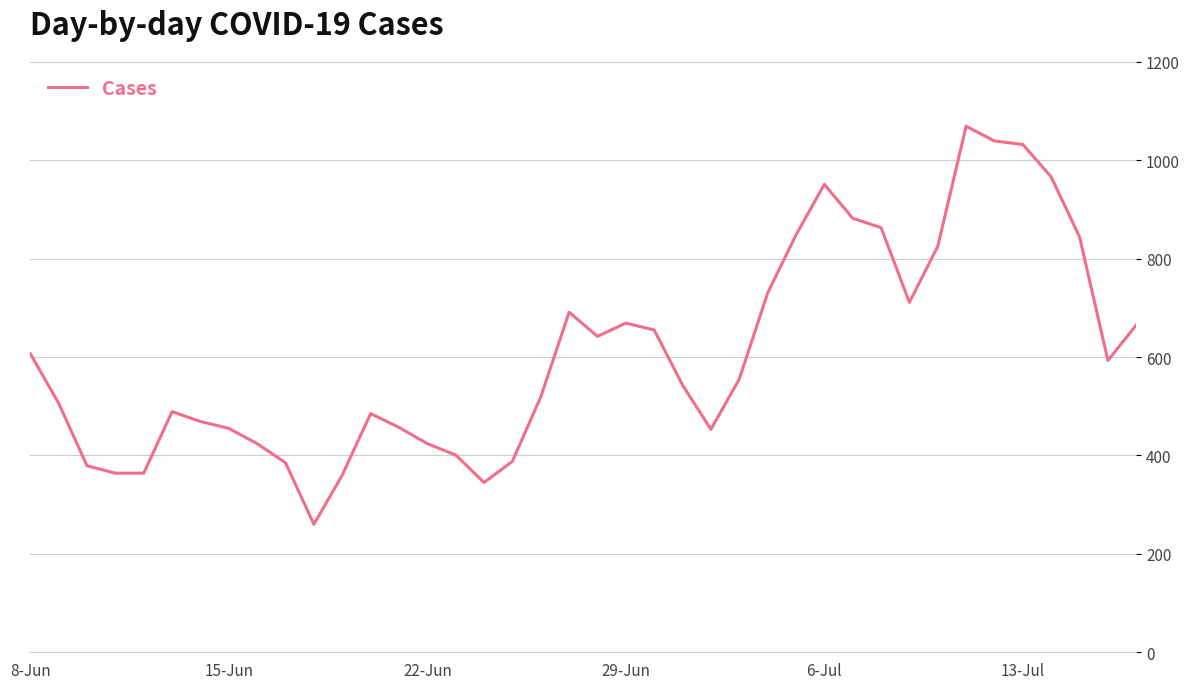

What is the difference between the maximum and minimum values?

809